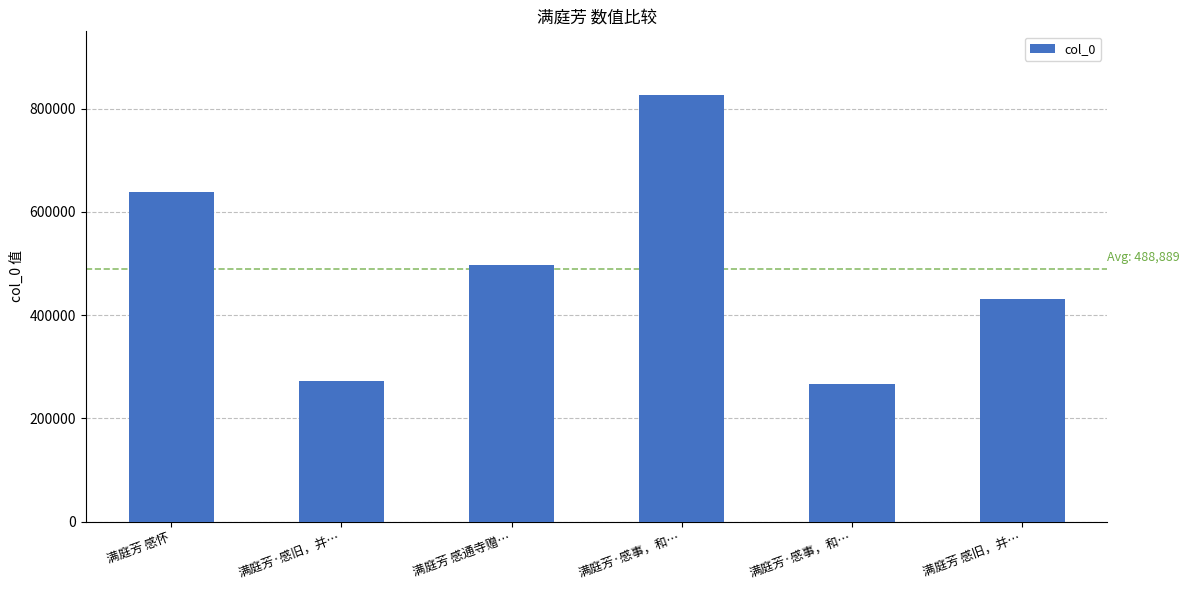

What is the change in value from 满庭芳·感事，和… to 满庭芳·感事，和…?

-559484